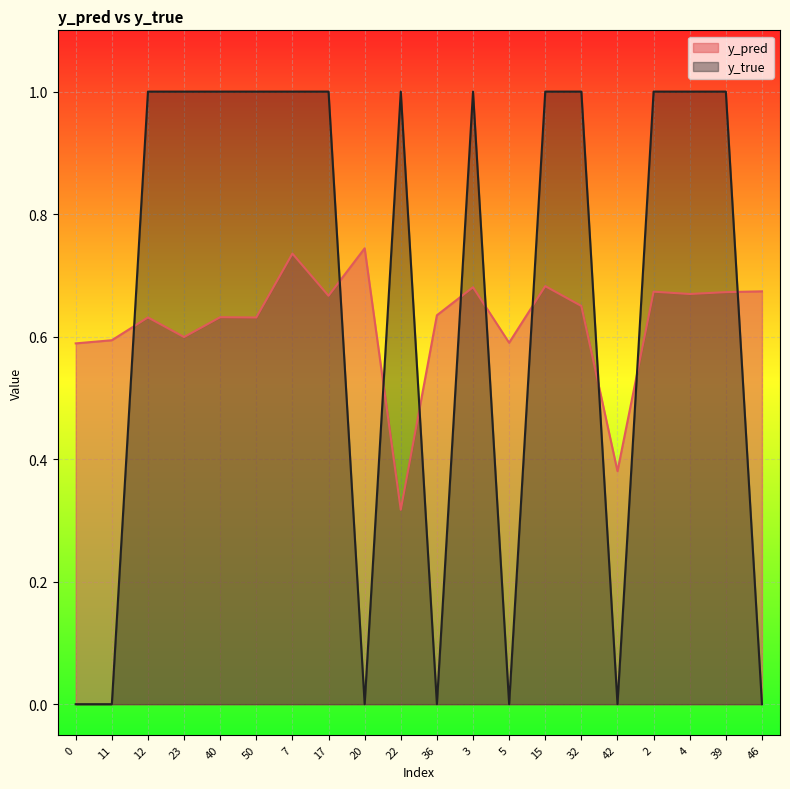

True or false: y_pred and y_true intersect in this chart.

True